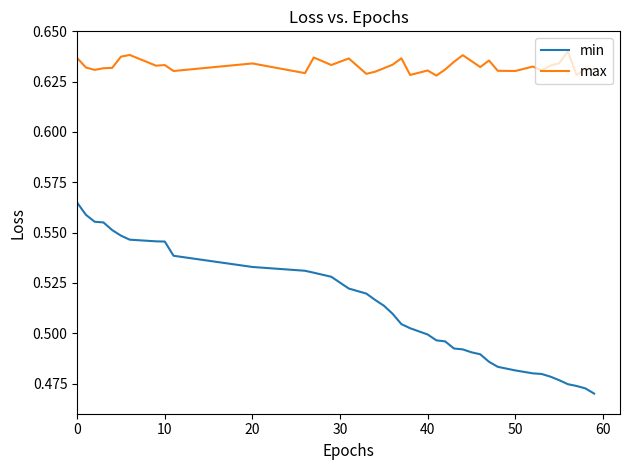

True or false: max and min cross at least once.

False